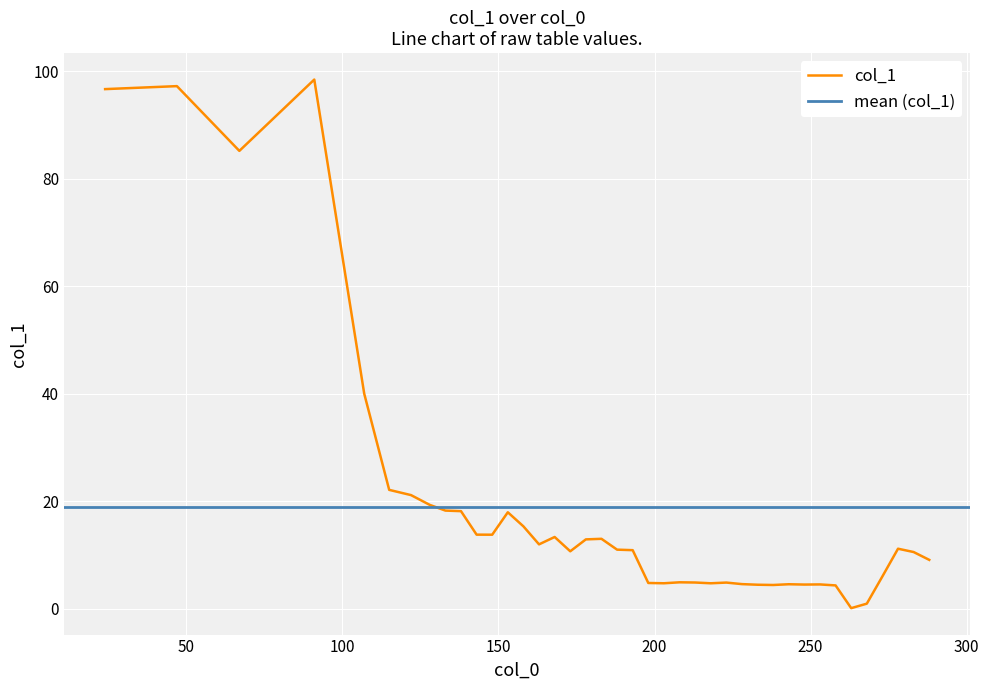

What is the maximum value for col_1?

98.5